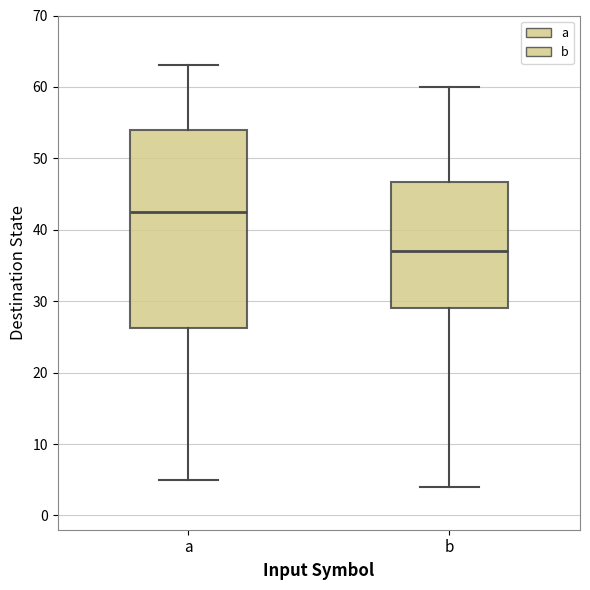

Where is the upper edge of the box for b on the y-axis? The values are not printed on the chart, so give them approximately, as read against the axis.

47